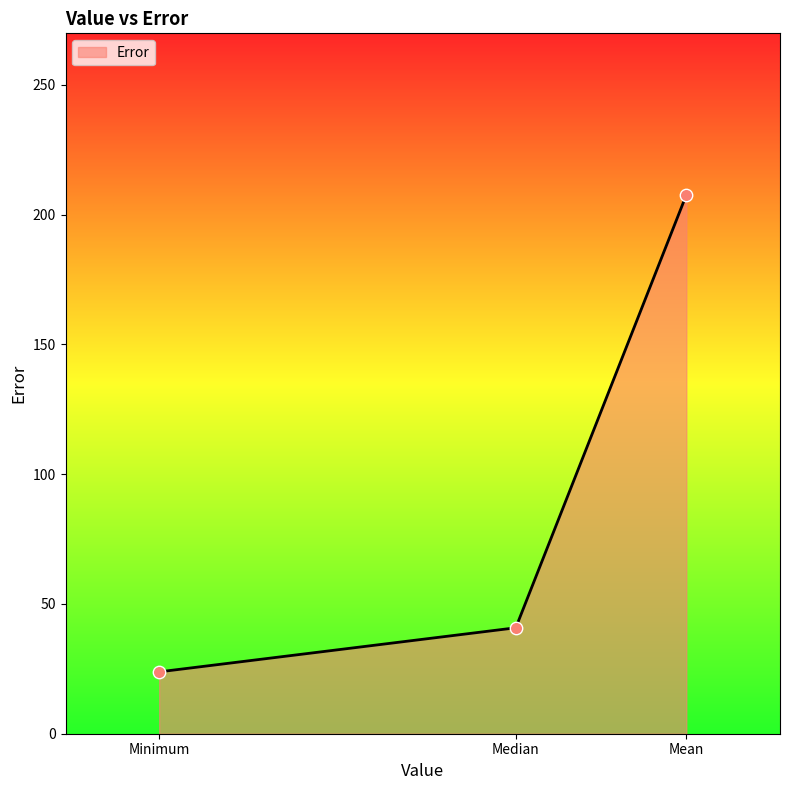

Approximately how many times larger is the value at Mean compared to Median?

5.1